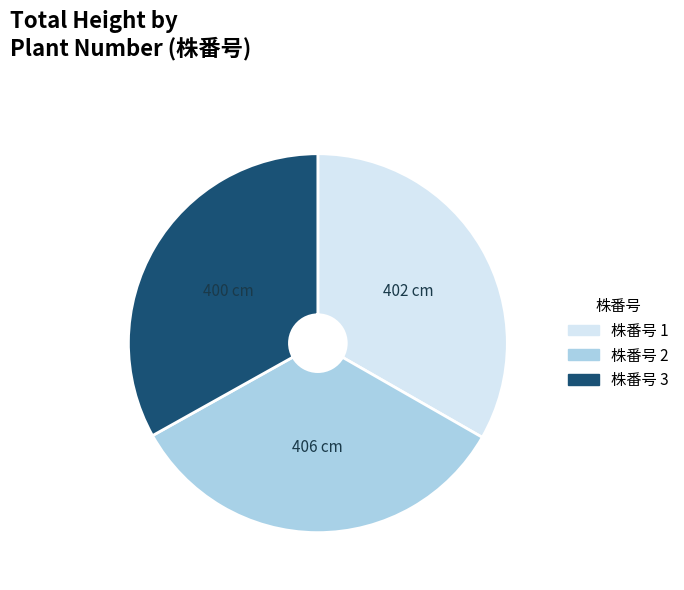

Does any single category account for the majority?

No